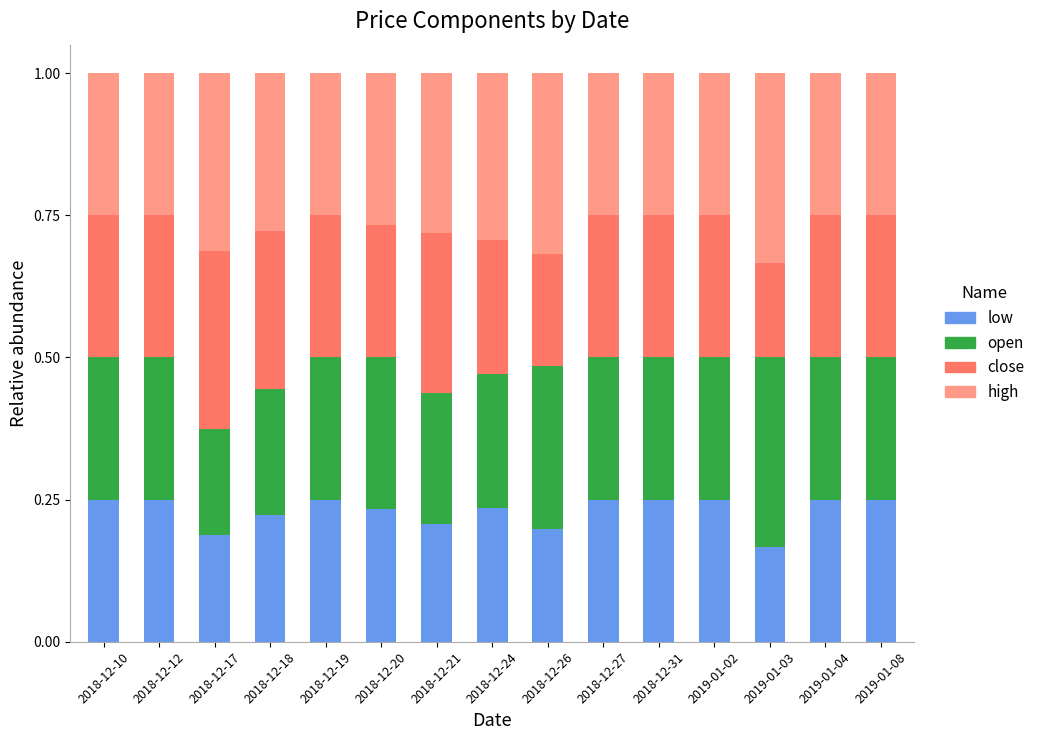

The low series shows 0.2 at 2018-12-12. True or false?

True